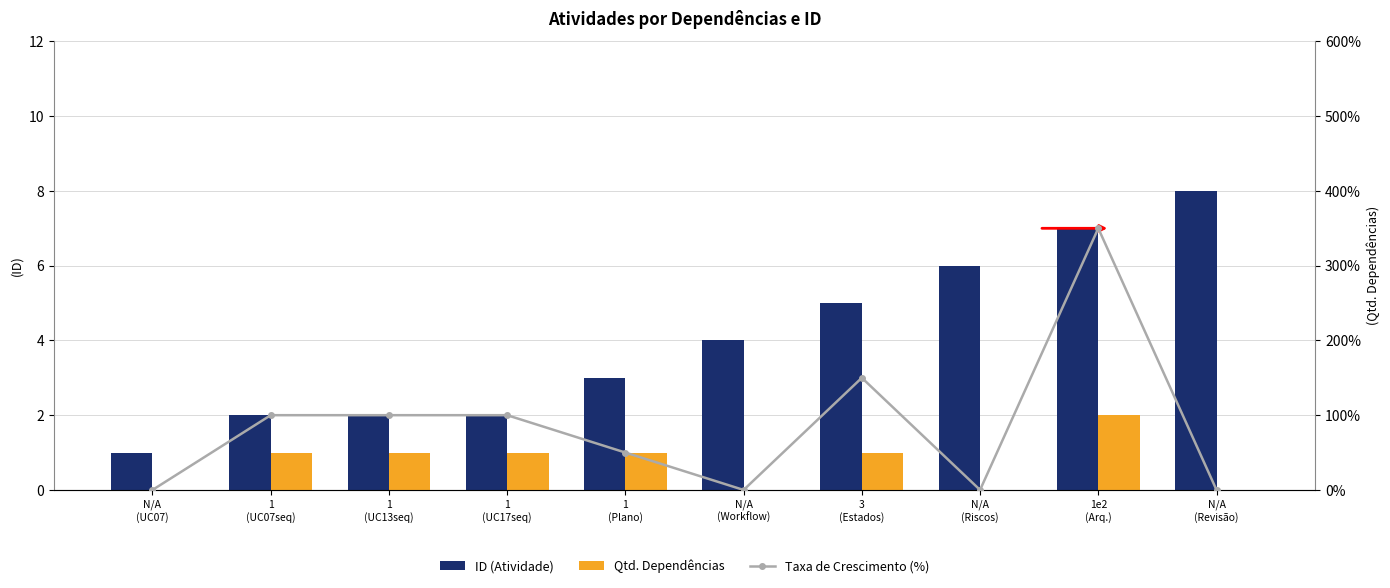

Rank the categories by Taxa de Crescimento (%) value from highest to lowest.

1e2
(Arq.), 3
(Estados), 1
(UC07seq), 1
(UC13seq), 1
(UC17seq), 1
(Plano), N/A
(UC07), N/A
(Workflow), N/A
(Riscos), N/A
(Revisão)